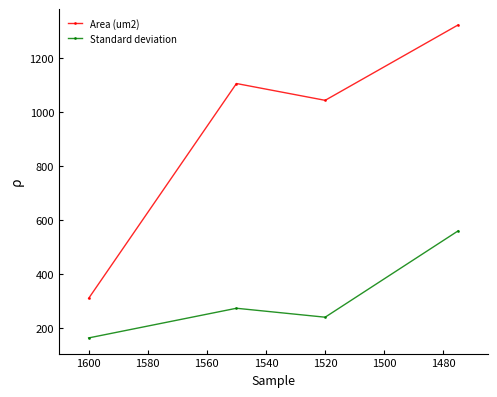

What is the difference between the second highest and minimum values in the Standard deviation series?

109.8